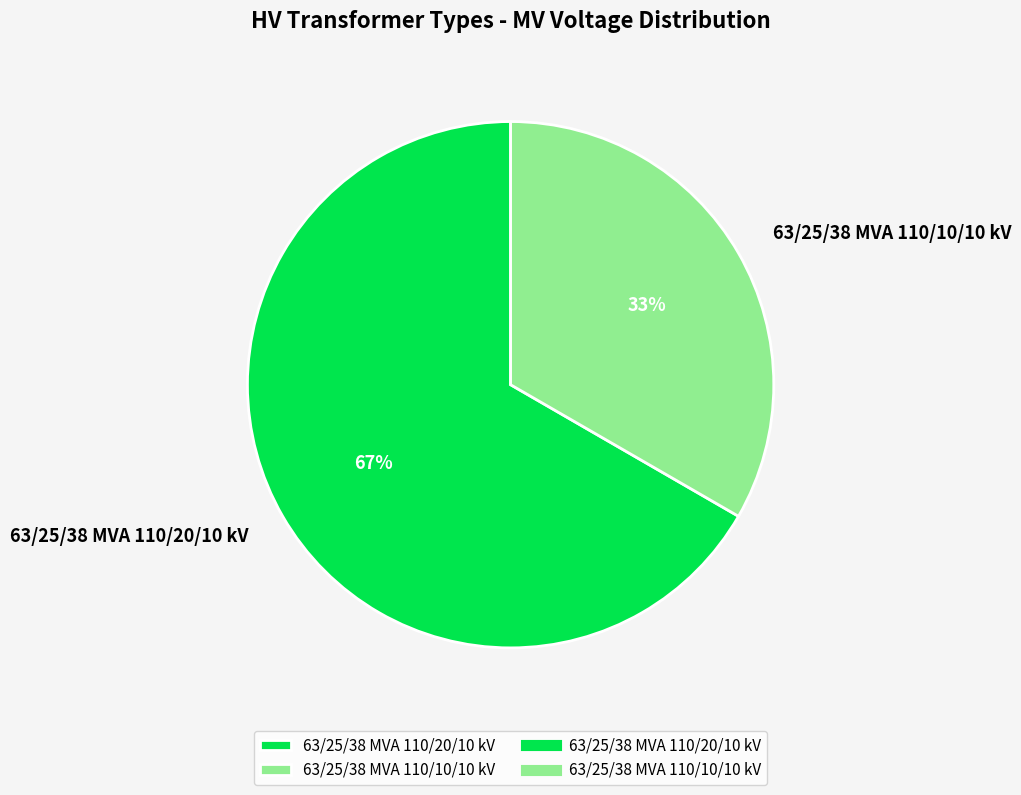

Is it true that 63/25/38 MVA 110/20/10 kV is 81% of the pie?

False